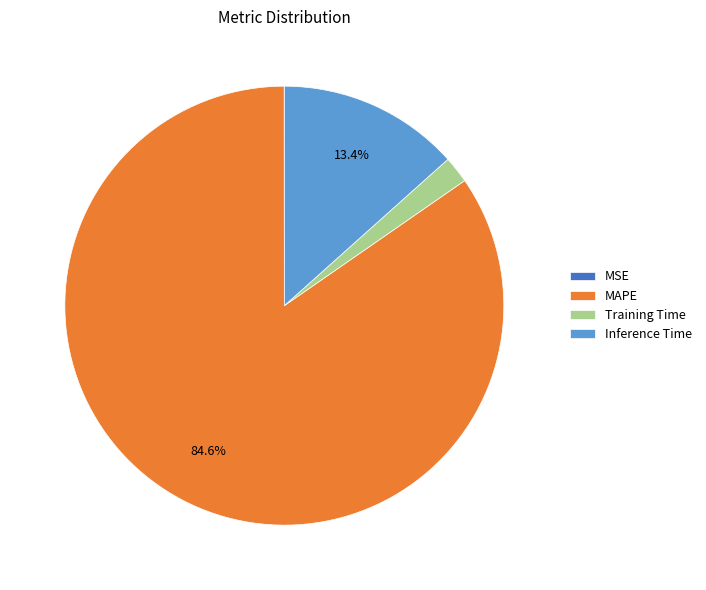

Is it true that Training Time is 2% of the pie?

True